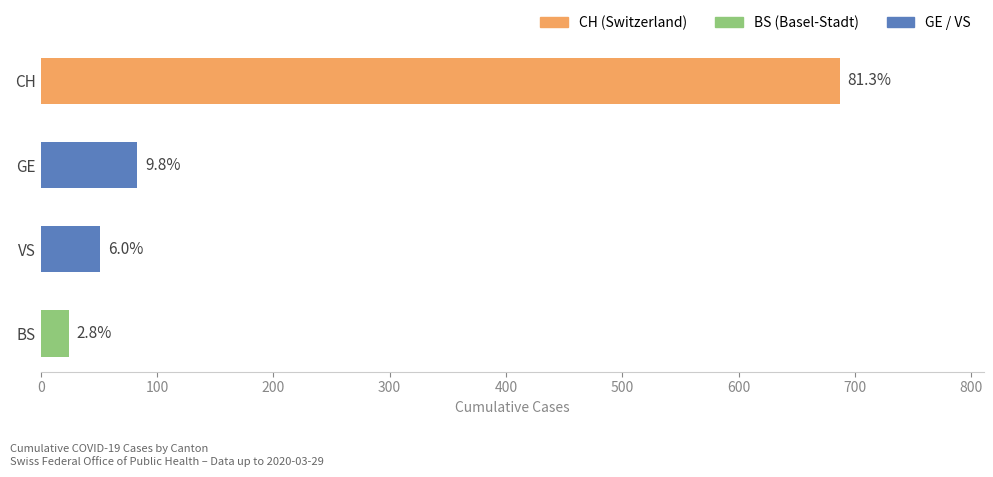

How many bars are there in total?

4